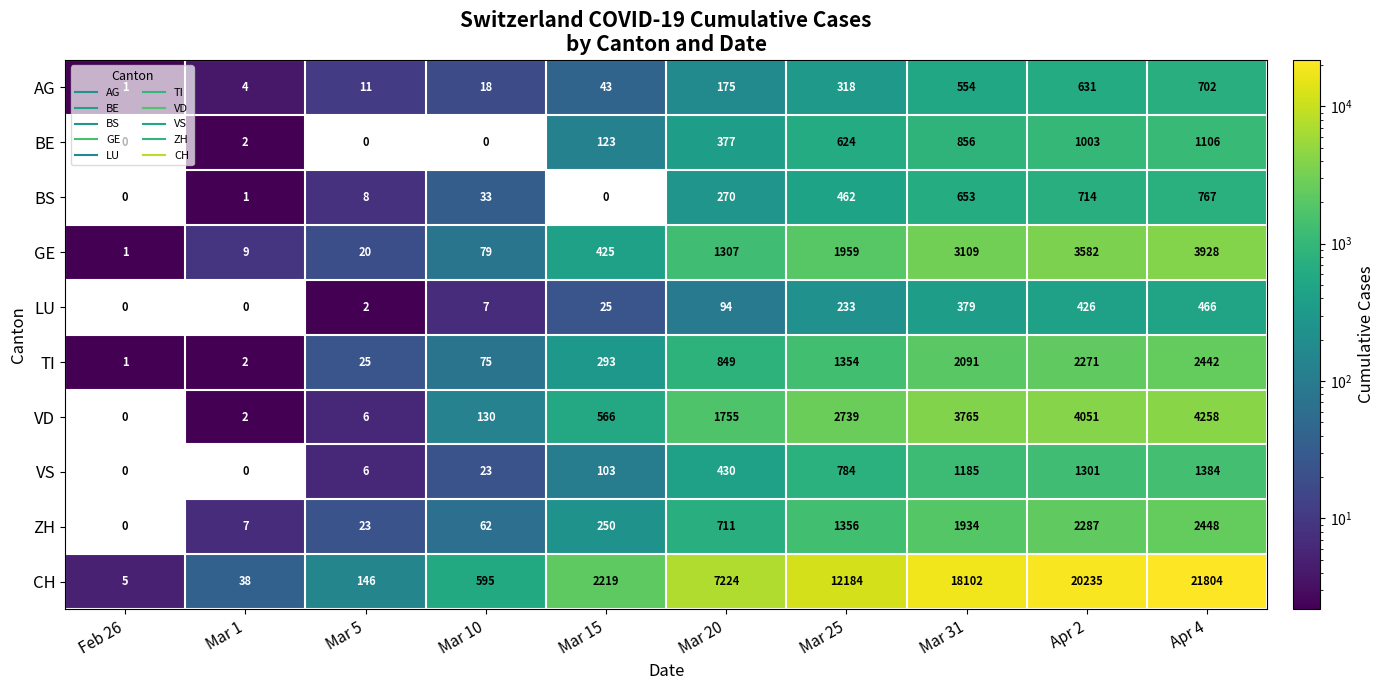

What is the difference between the second highest and minimum values in the ZH series?

2287